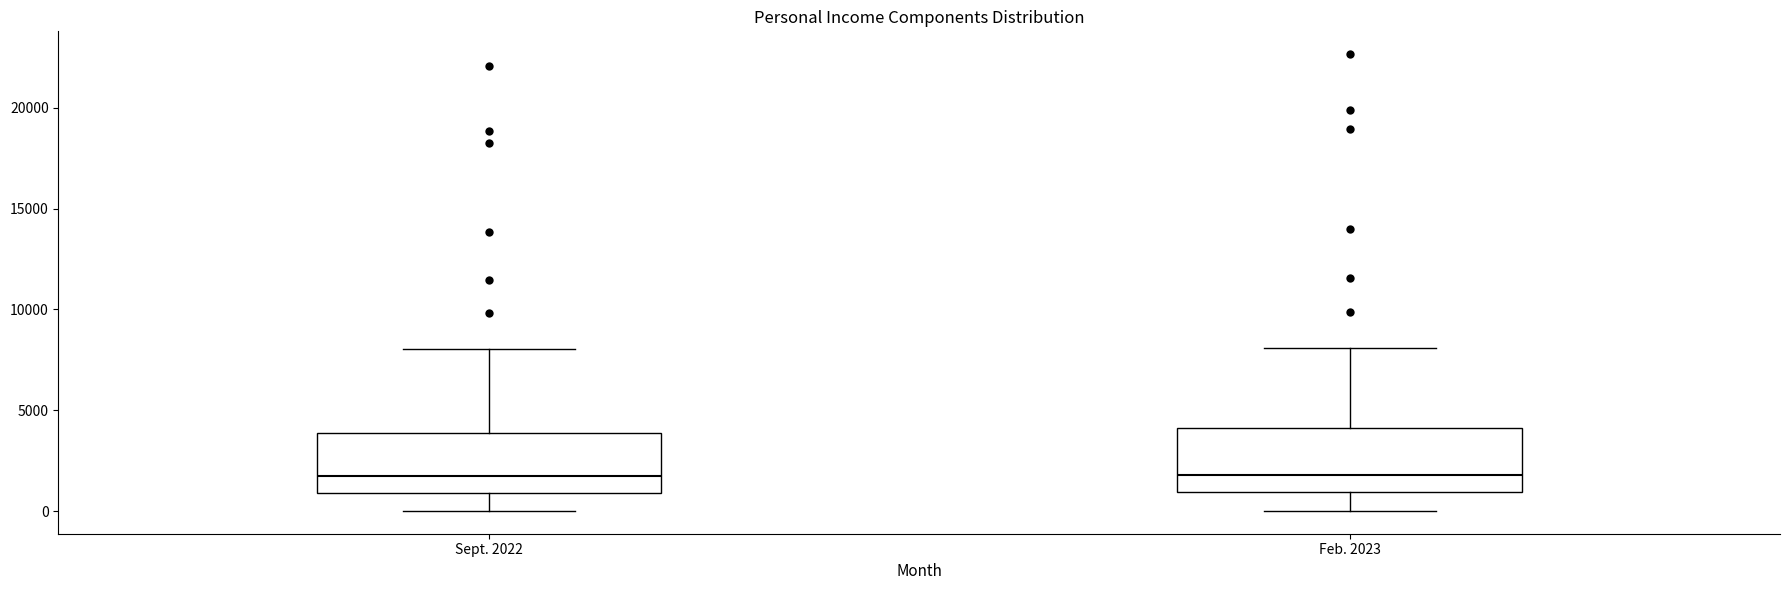

Where does the lower whisker of the box for Sept. 2022 end on the y-axis? The values are not printed on the chart, so give them approximately, as read against the axis.

0